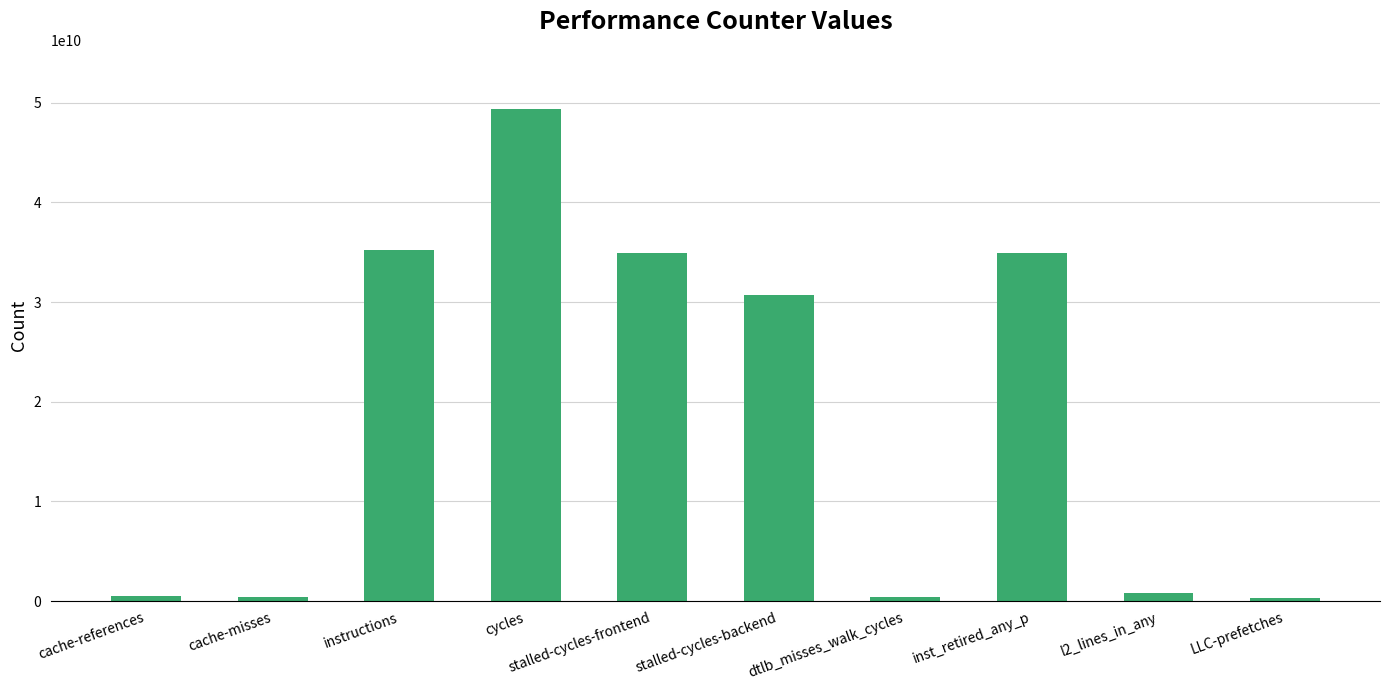

True or false: the data shows 34960305995 at stalled-cycles-frontend.

True